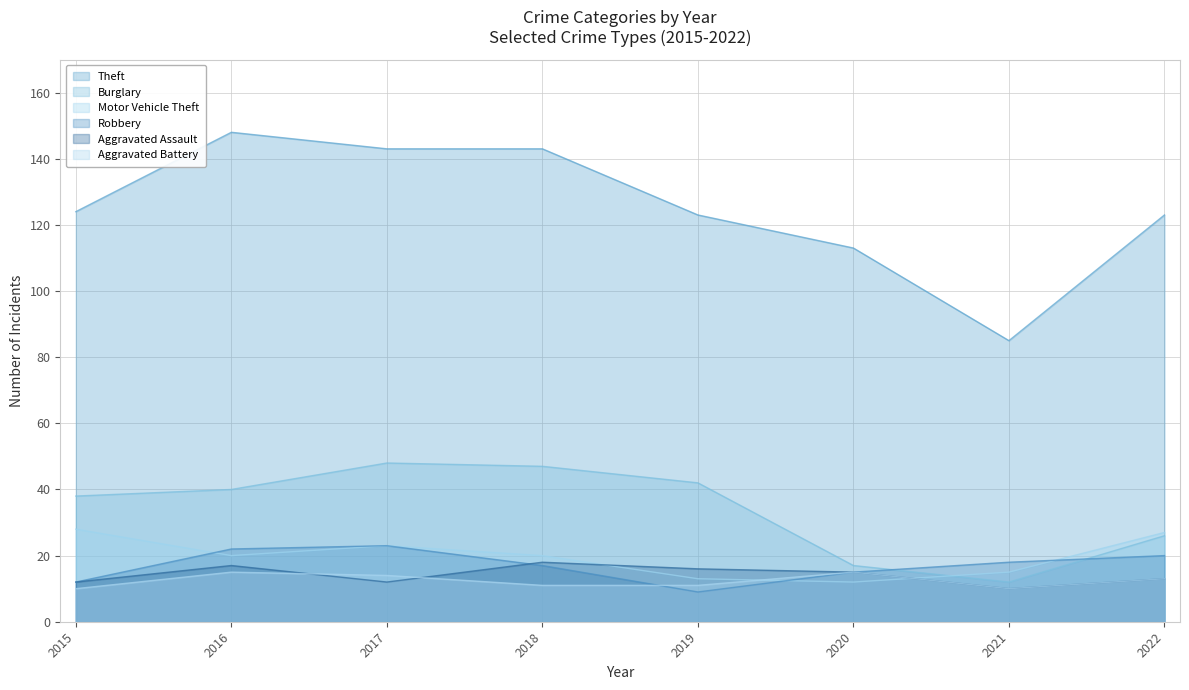

What is the minimum value shown in the chart?

9